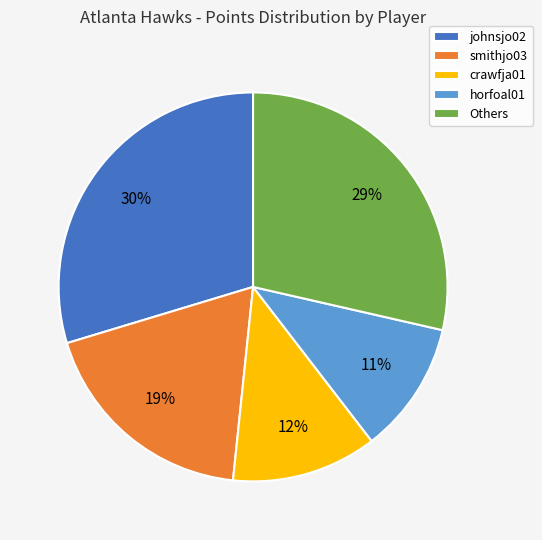

What is the ratio of the value at horfoal01 to the value at johnsjo02?

0.4